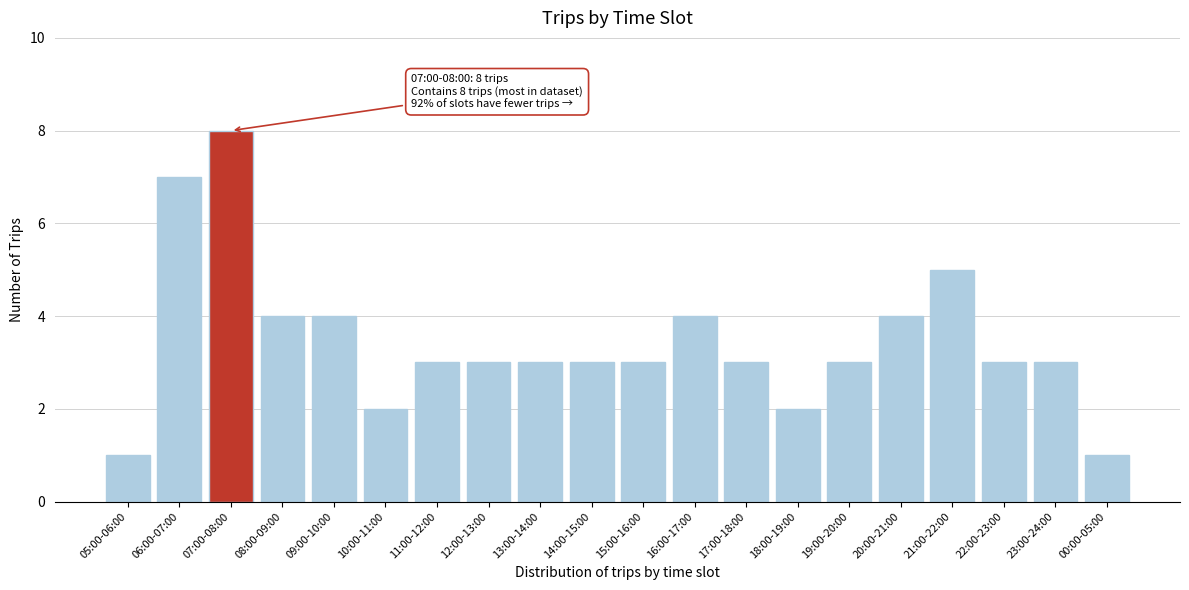

Reading right to left, list all the values displayed in this chart.

00:00-05:00=1	23:00-24:00=3	22:00-23:00=3	21:00-22:00=5	20:00-21:00=4	19:00-20:00=3	18:00-19:00=2	17:00-18:00=3	16:00-17:00=4	15:00-16:00=3	14:00-15:00=3	13:00-14:00=3	12:00-13:00=3	11:00-12:00=3	10:00-11:00=2	09:00-10:00=4	08:00-09:00=4	07:00-08:00=8	06:00-07:00=7	05:00-06:00=1